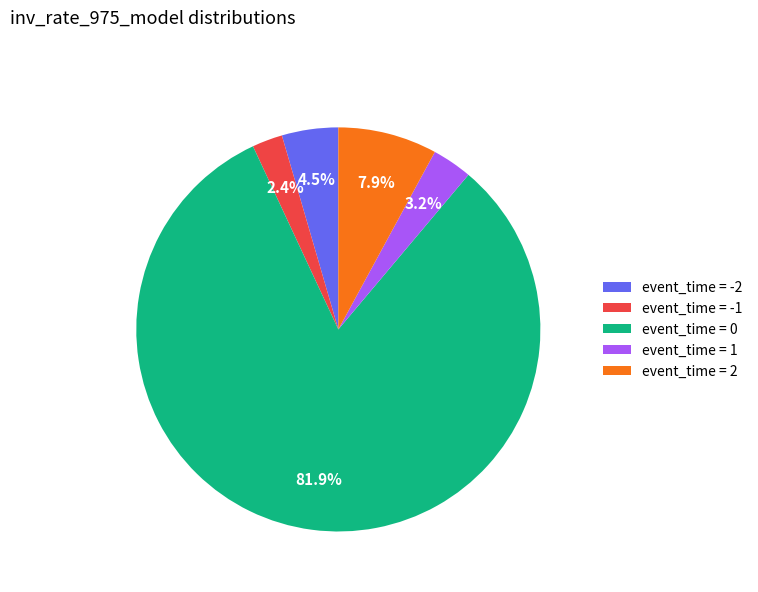

How many slices are in this pie chart?

5